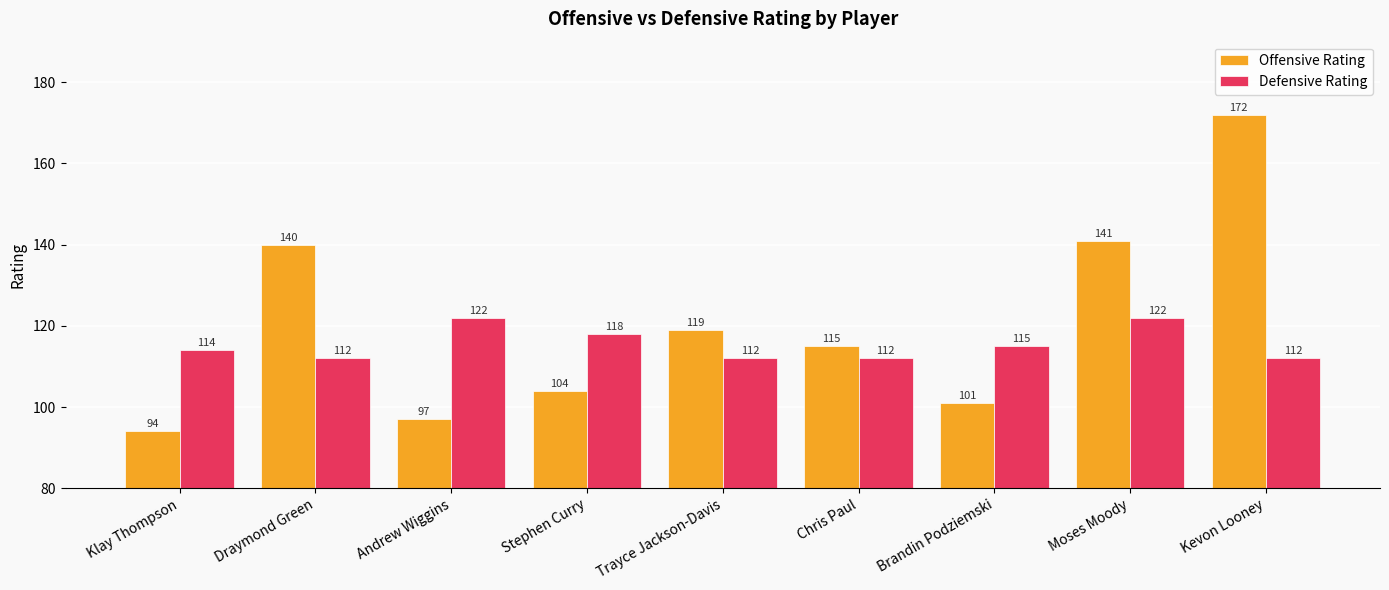

Where is Defensive Rating nearest to the value 117?

Stephen Curry